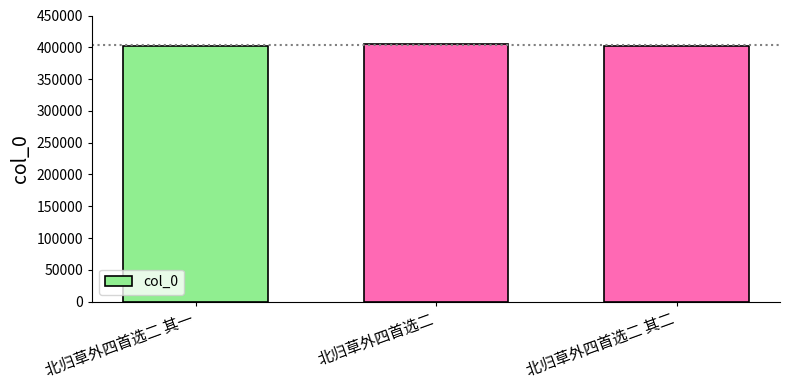

Approximately how many times larger is the value at 北归草外四首选二 compared to 北归草外四首选二 其一?

1.0